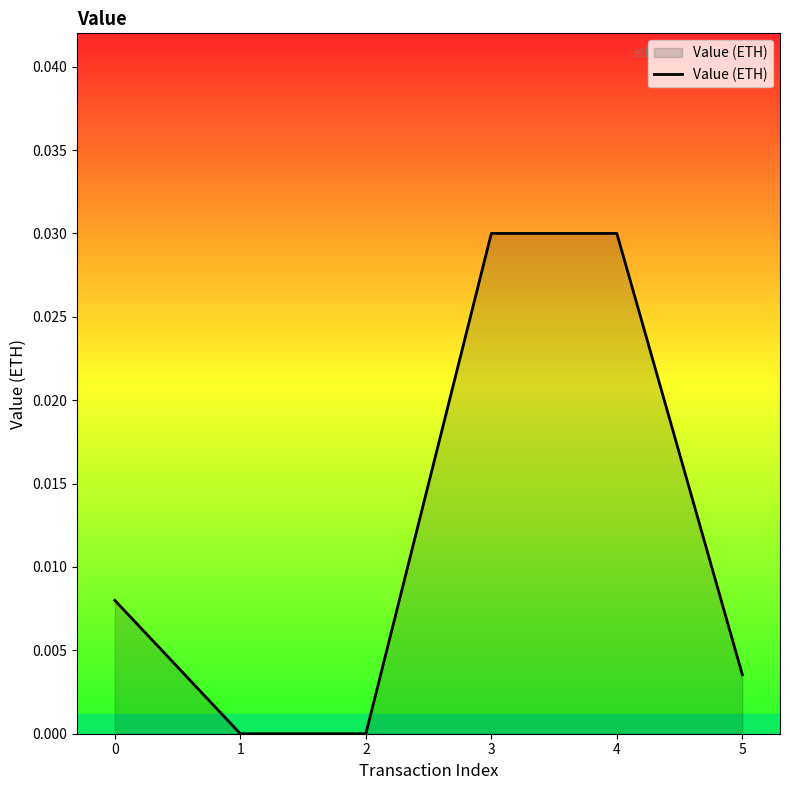

True or false: the data has more than 2 interior local peaks.

False